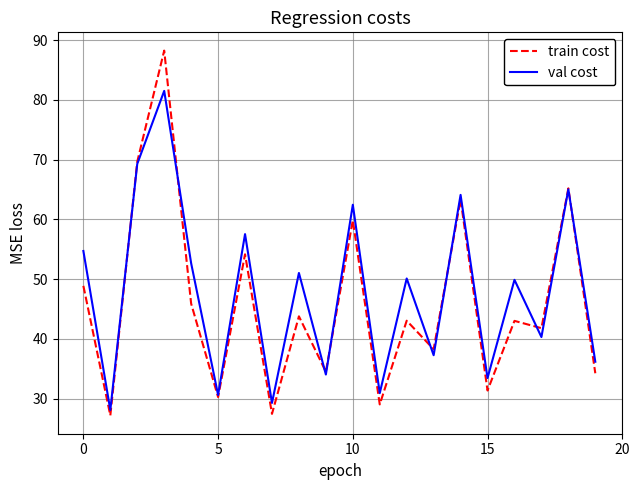

What is the minimum value shown in the chart?

27.2